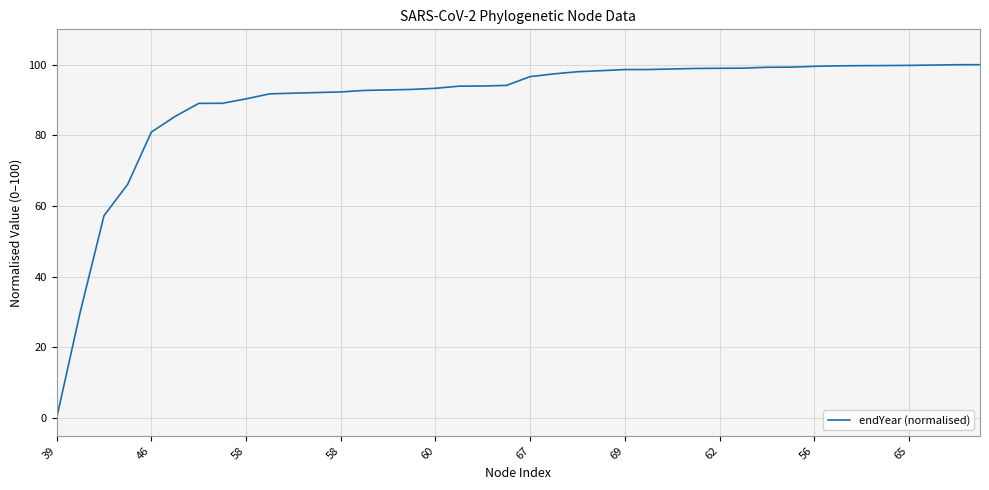

What is the difference between the maximum and minimum values?

100.0